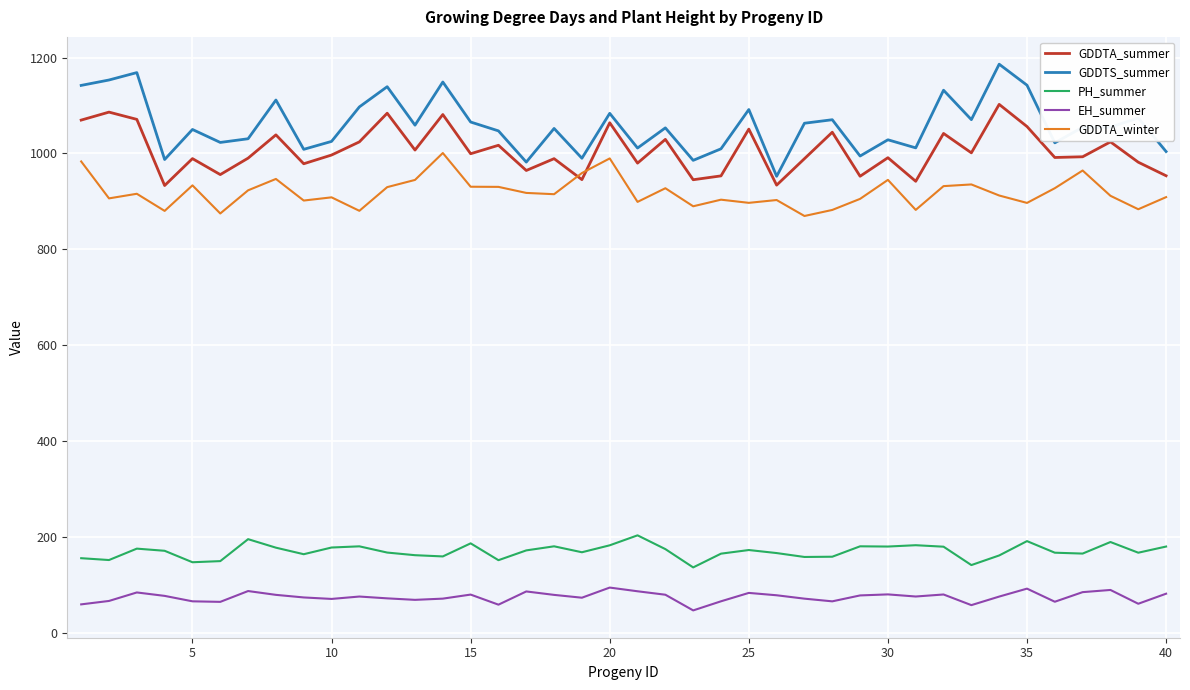

Which series has the widest spread of values?

GDDTS_summer